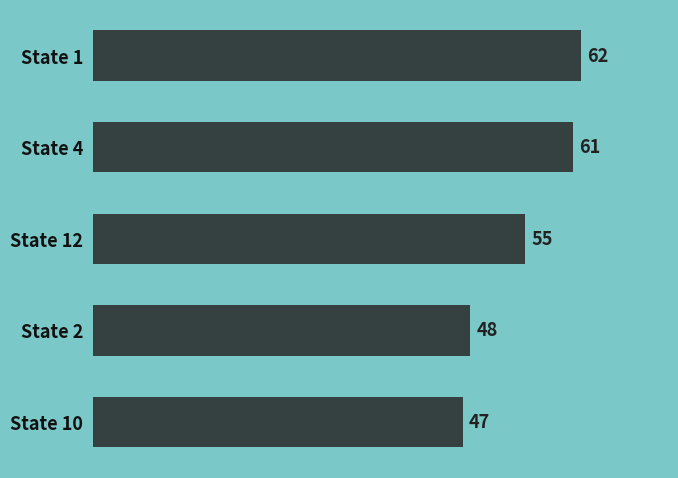

What is the greatest value displayed?

62